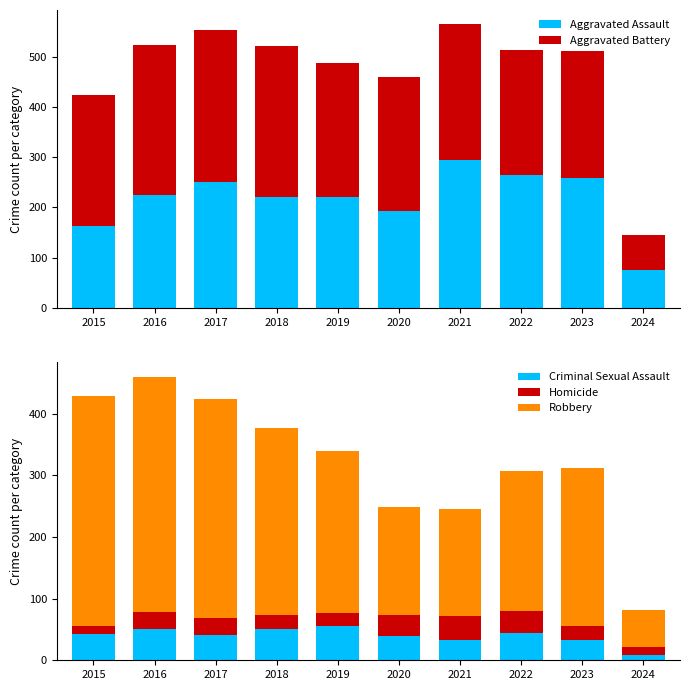

What is the difference between the maximum and second lowest values in the Criminal Sexual Assault series?

22